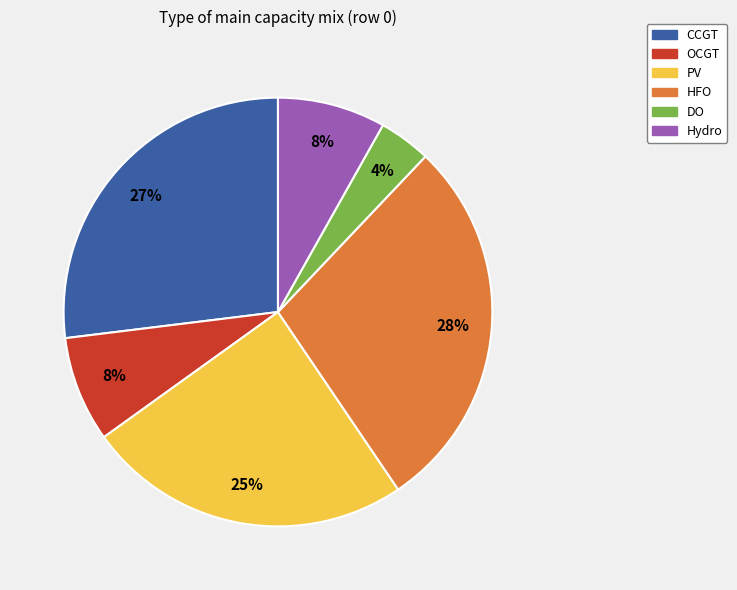

How many slices are in this pie chart?

6